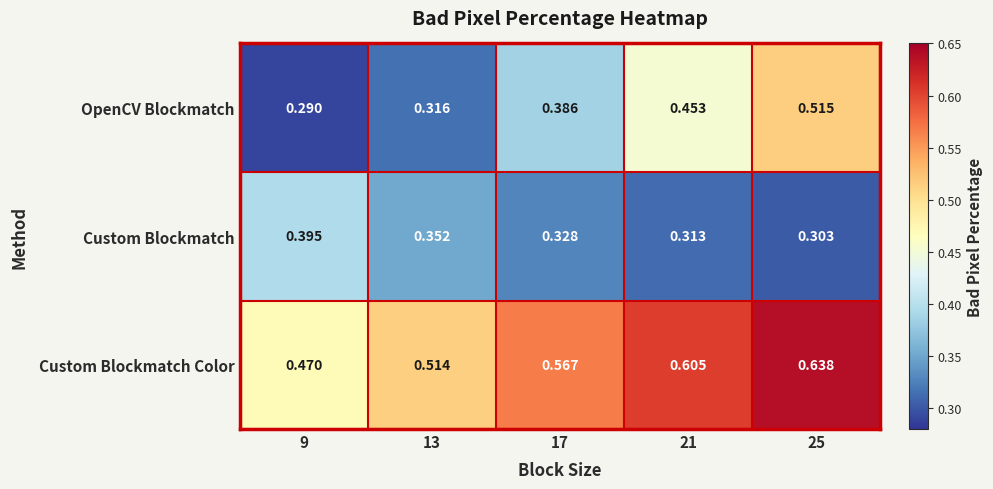

Is the value of Custom Blockmatch Color at 25 greater than the value of Custom Blockmatch at 25?

Yes